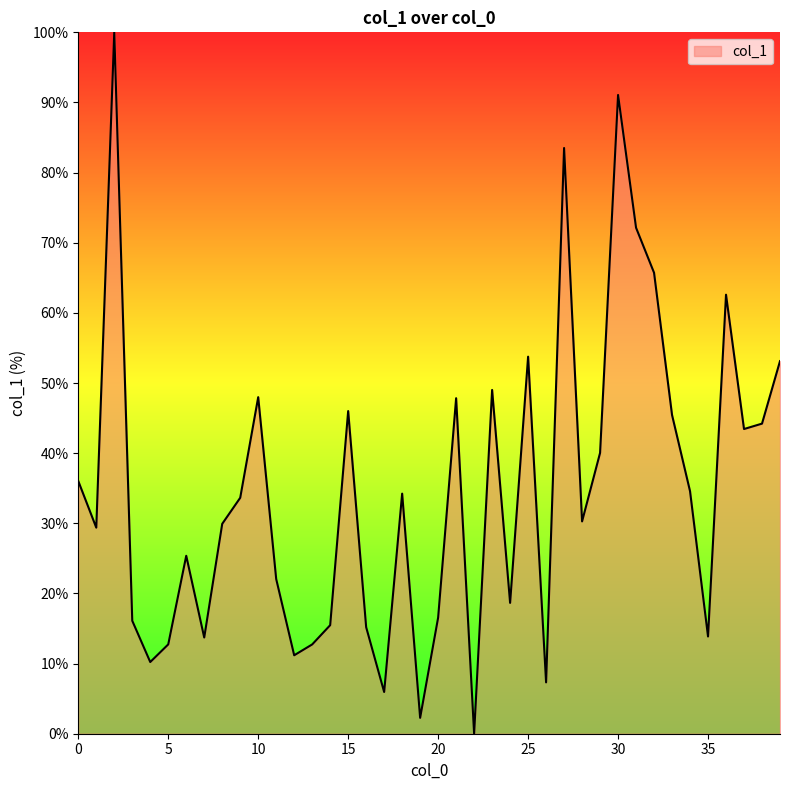

Rank the categories by value from highest to lowest.

2, 30, 27, 31, 32, 36, 25, 39, 23, 10, 21, 15, 33, 38, 37, 29, 0, 34, 18, 9, 28, 8, 1, 6, 11, 24, 20, 3, 14, 16, 35, 7, 5, 13, 12, 4, 26, 17, 19, 22